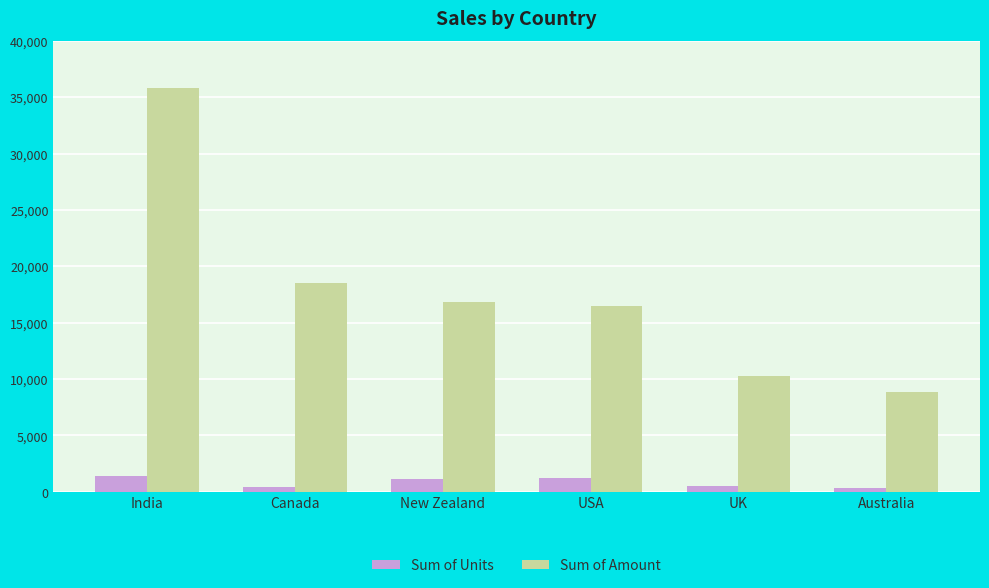

How many series are shown in this chart?

2